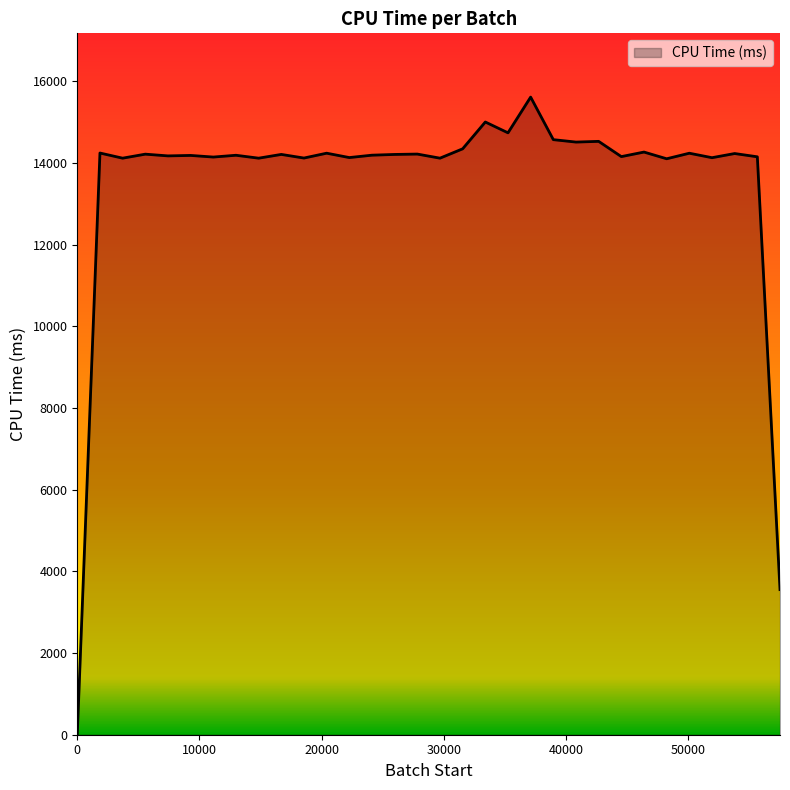

What is the maximum value shown in the chart?

15616.0